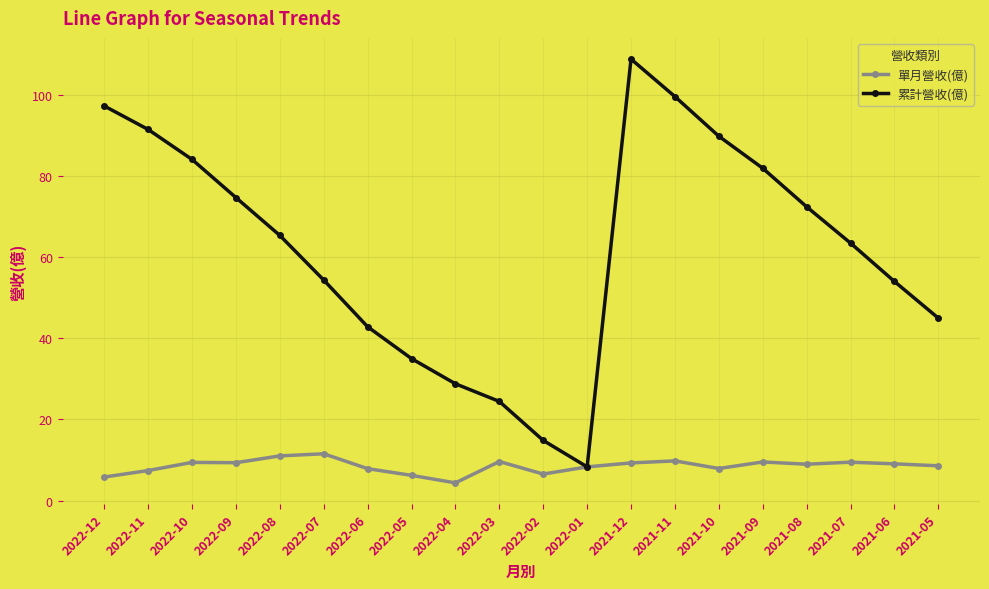

What is the difference between the maximum and minimum values in the 單月營收(億) series?

7.2